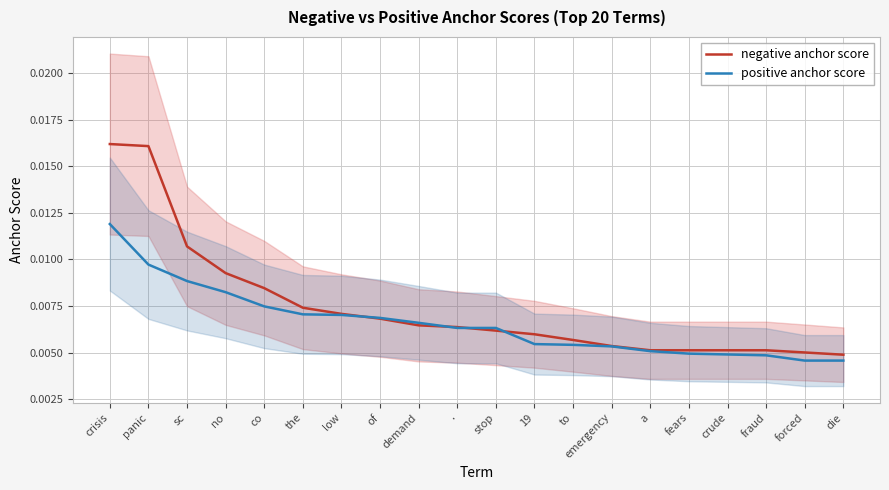

The value of positive anchor score at forced is 0.0. True or false?

False